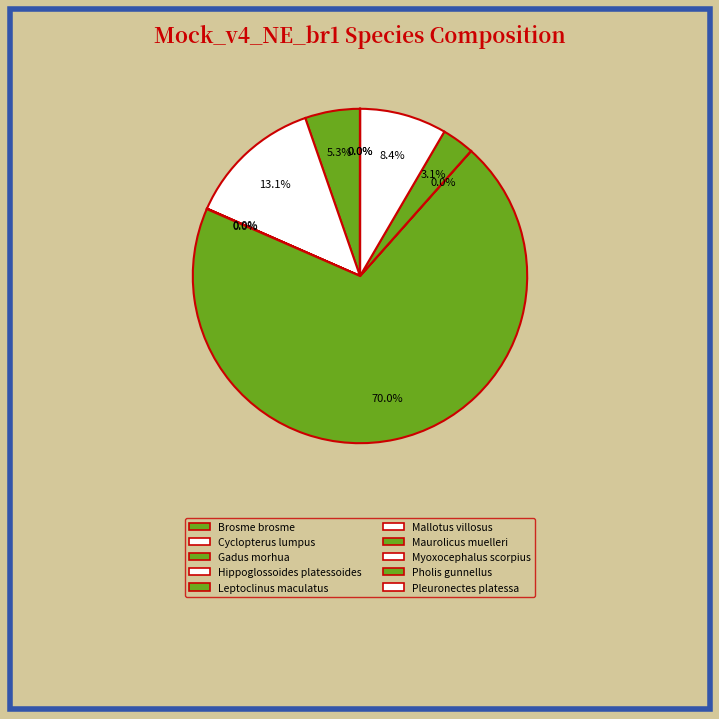

The Brosme brosme slice represents 5% of the pie. True or false?

True